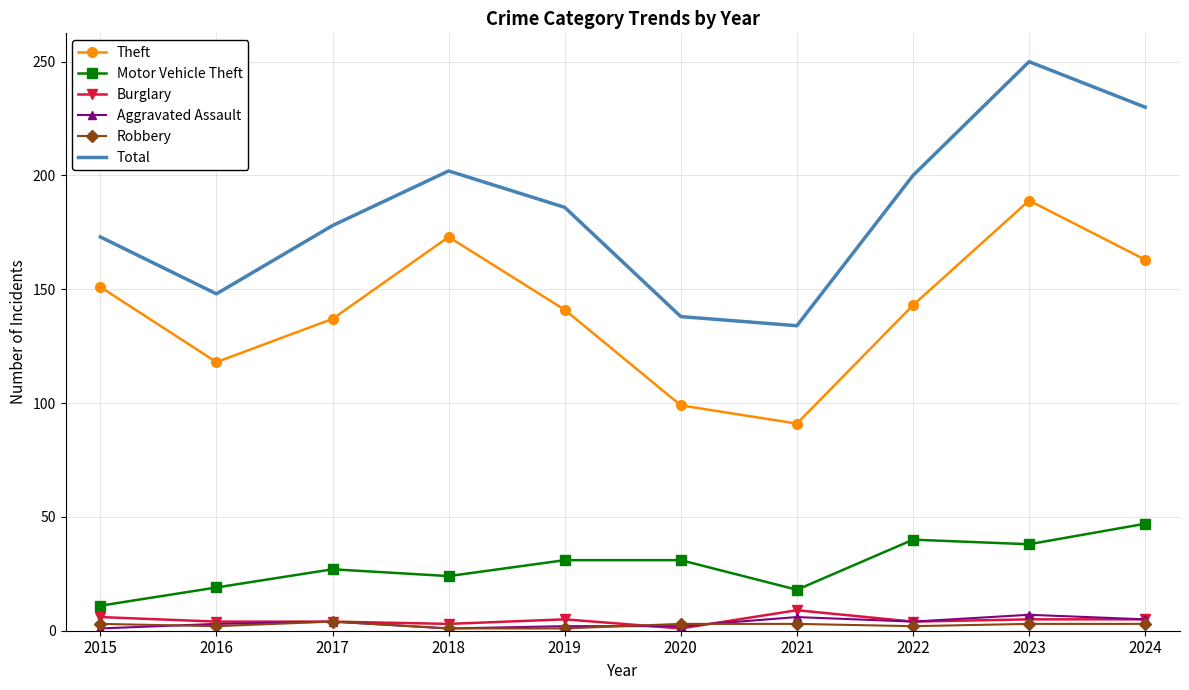

Count the number of categories in the chart.

10